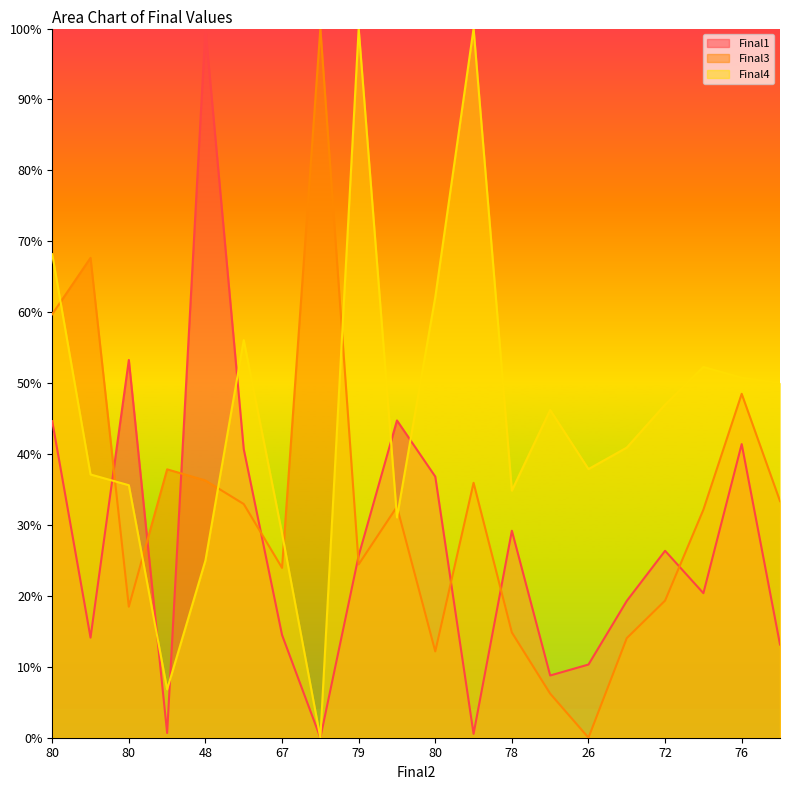

At 78, list the series in order from largest to smallest.

Final4, Final1, Final3